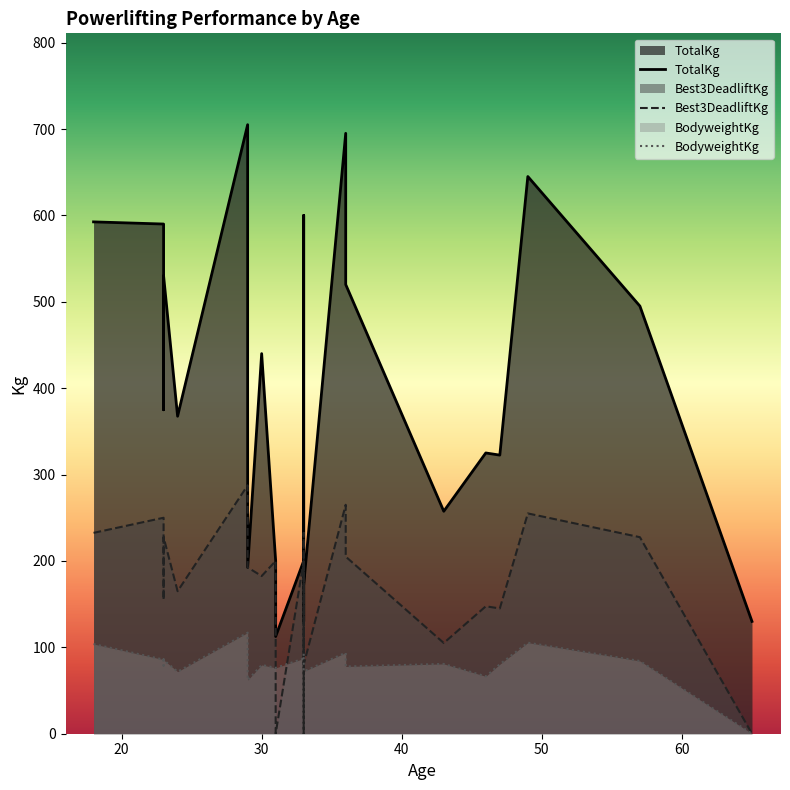

How many lines are shown in the chart?

3